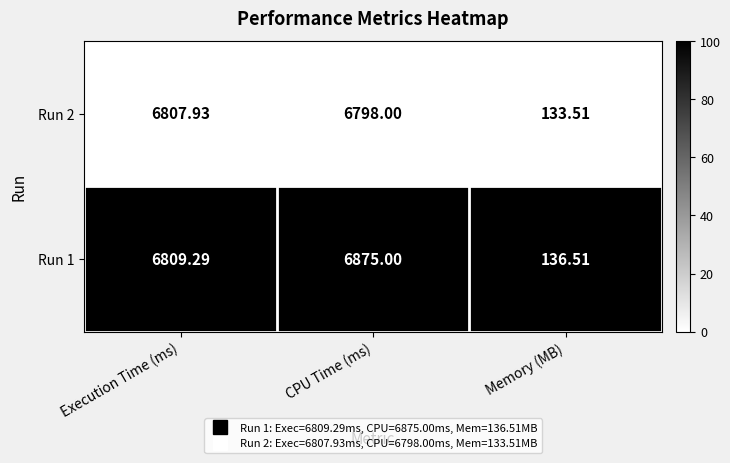

Rank the categories by Run 2 value from highest to lowest.

Execution Time (ms), CPU Time (ms), Memory (MB)